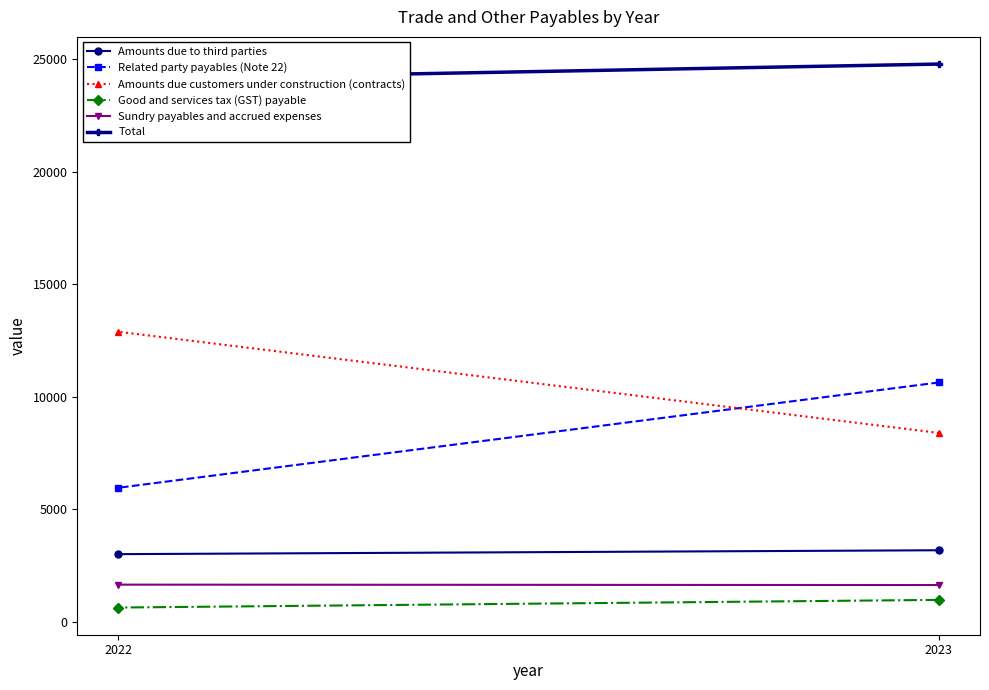

What is the difference between the maximum and minimum values in the Amounts due to third parties series?

173